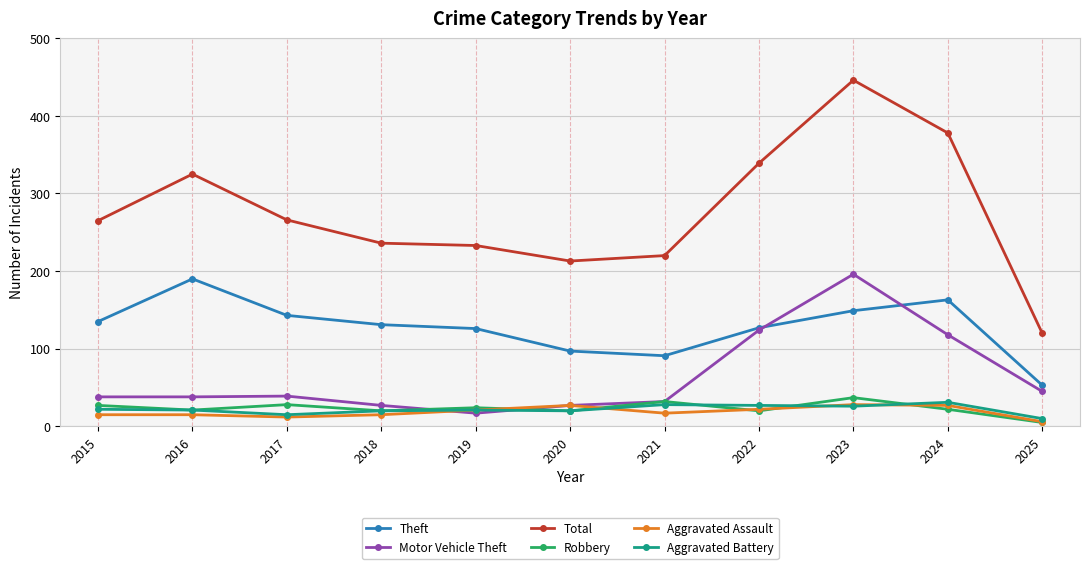

Which category has the lowest value in the Total series?

2025